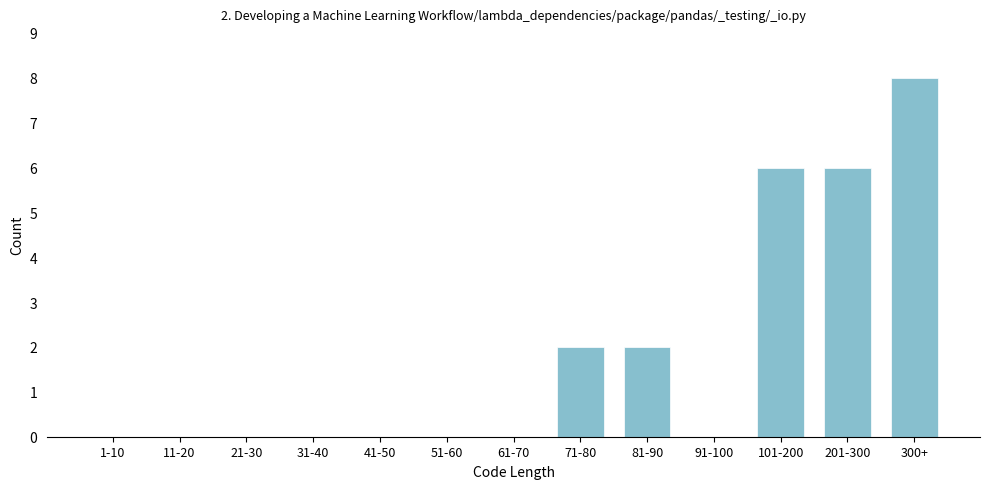

Reading left to right, what are all the values shown in this chart?

1-10=0	11-20=0	21-30=0	31-40=0	41-50=0	51-60=0	61-70=0	71-80=2	81-90=2	91-100=0	101-200=6	201-300=6	300+=8